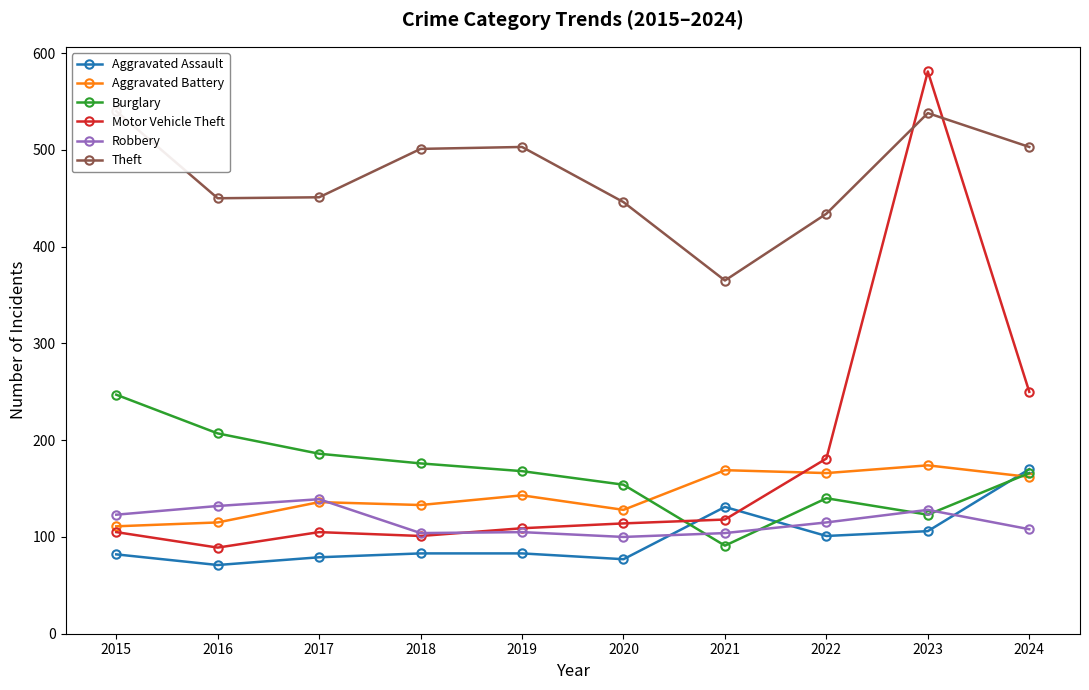

True or false: Aggravated Assault has a value of 141 at 2017.

False